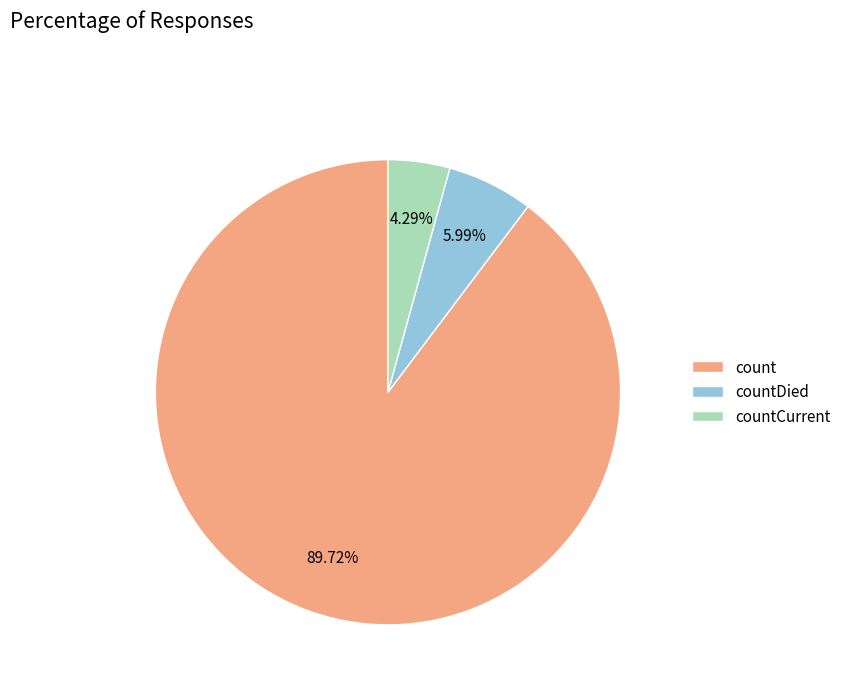

True or false: count accounts for 90% of the total.

True